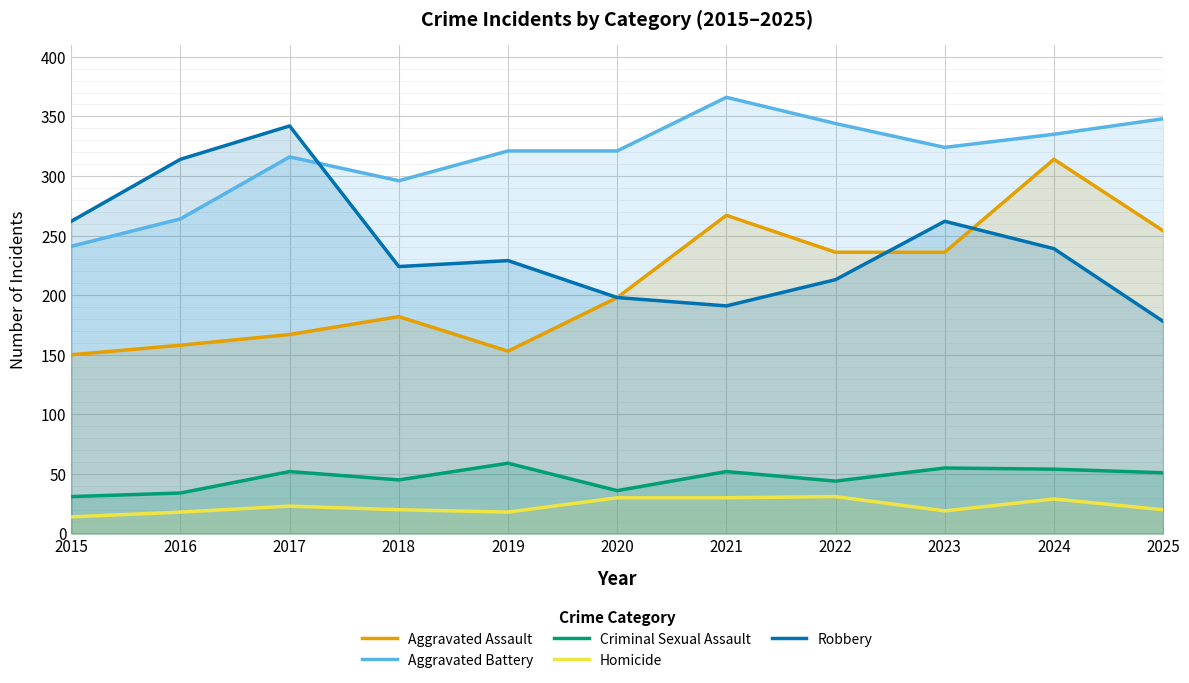

What are all the series names shown in the legend?

Aggravated Assault, Aggravated Battery, Criminal Sexual Assault, Homicide, Robbery